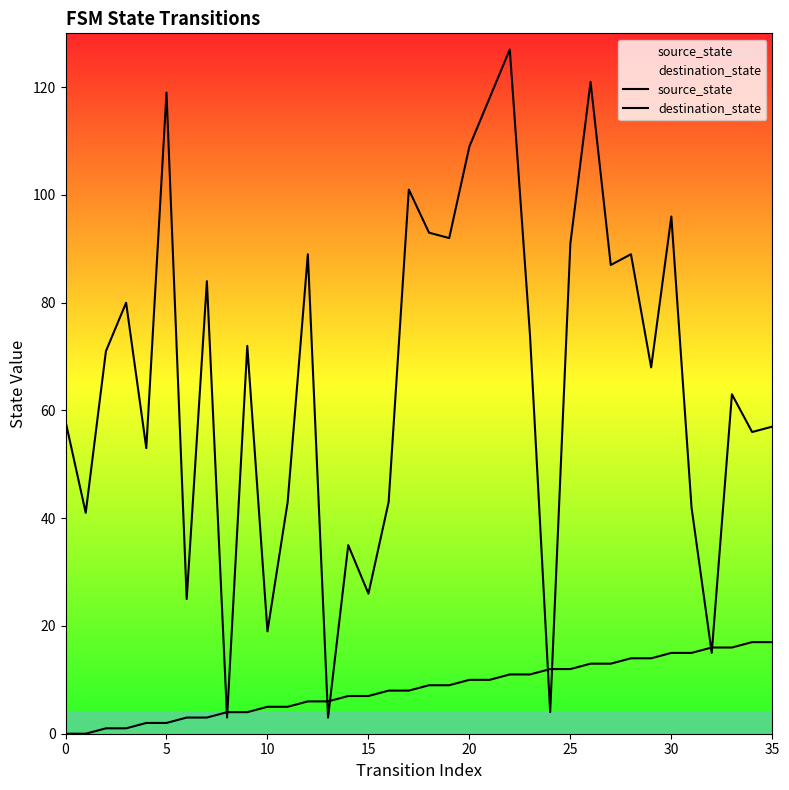

Does the chart have visible grid lines?

No